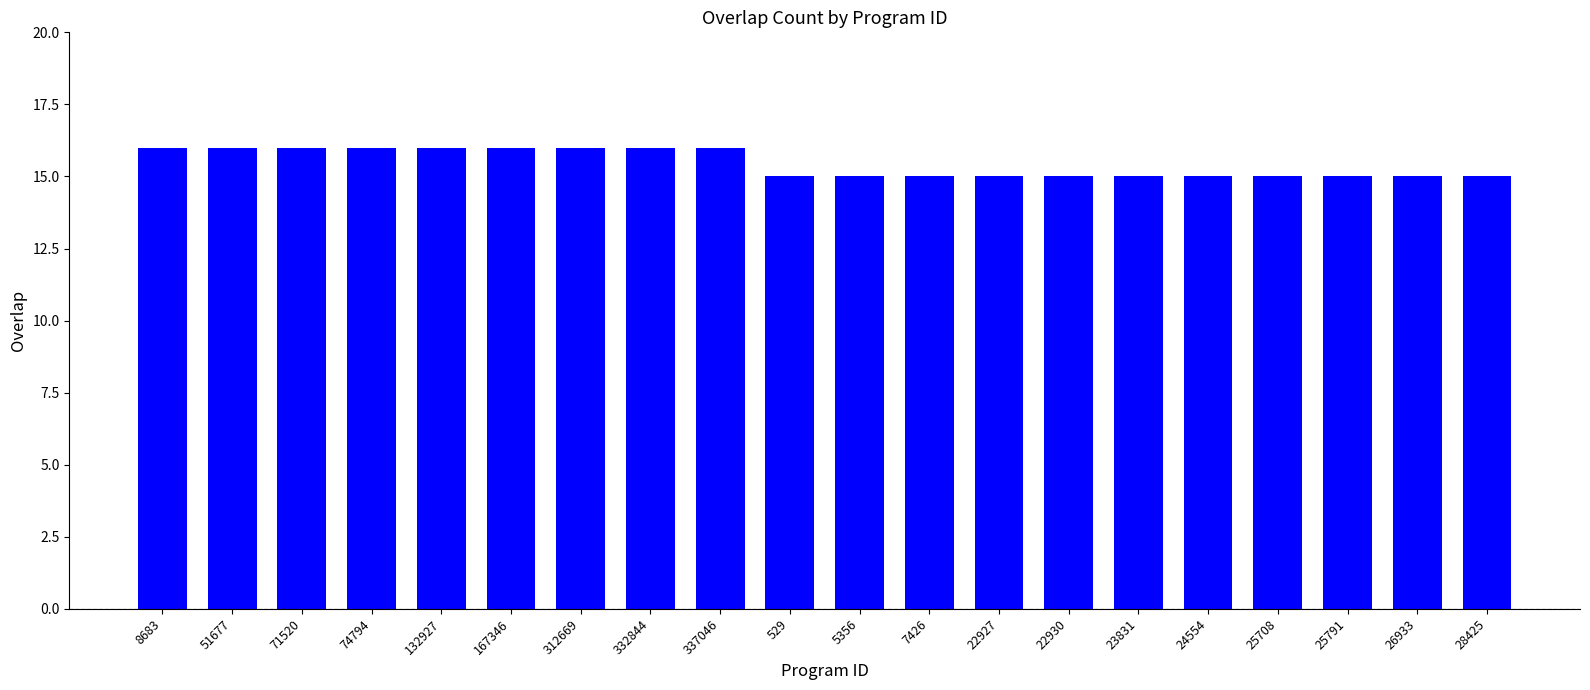

Approximately how many times larger is the value at 312669 compared to 22930?

1.1